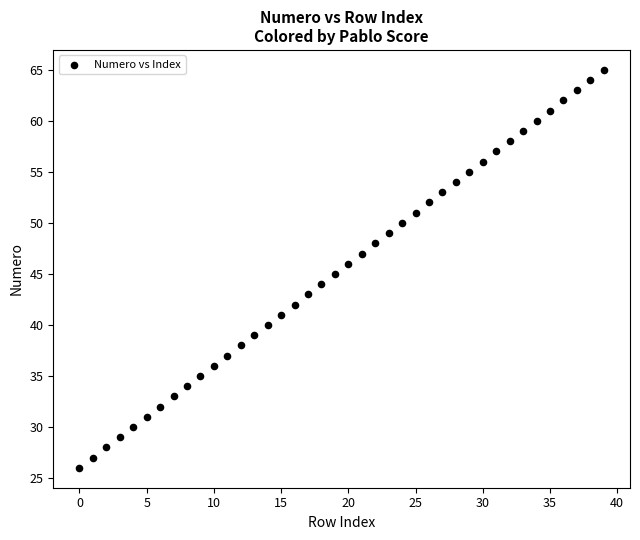

What is the range of Y values (max minus min)?

39